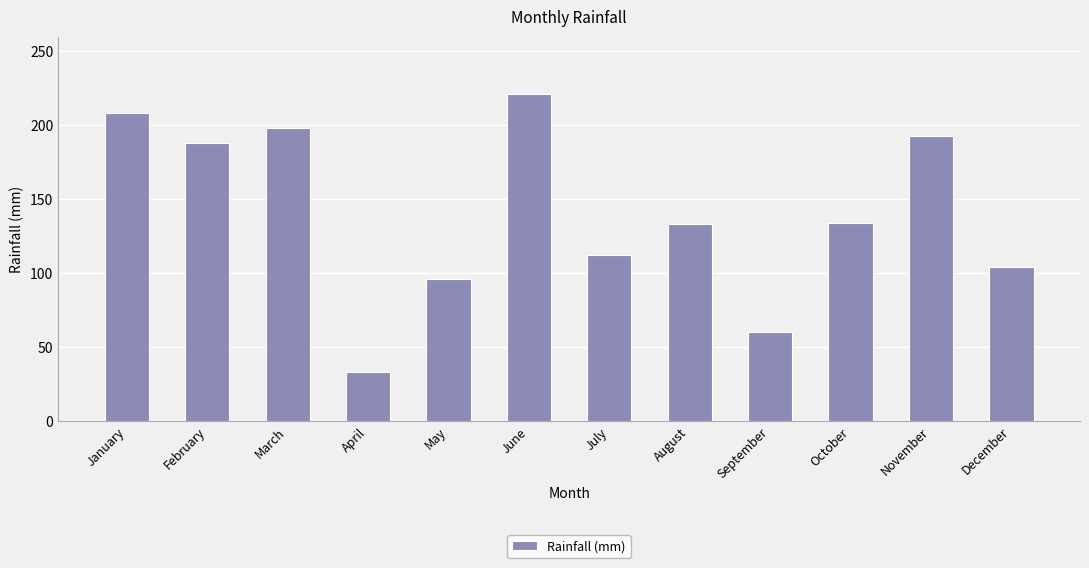

Is it true that the value at March is 198?

True